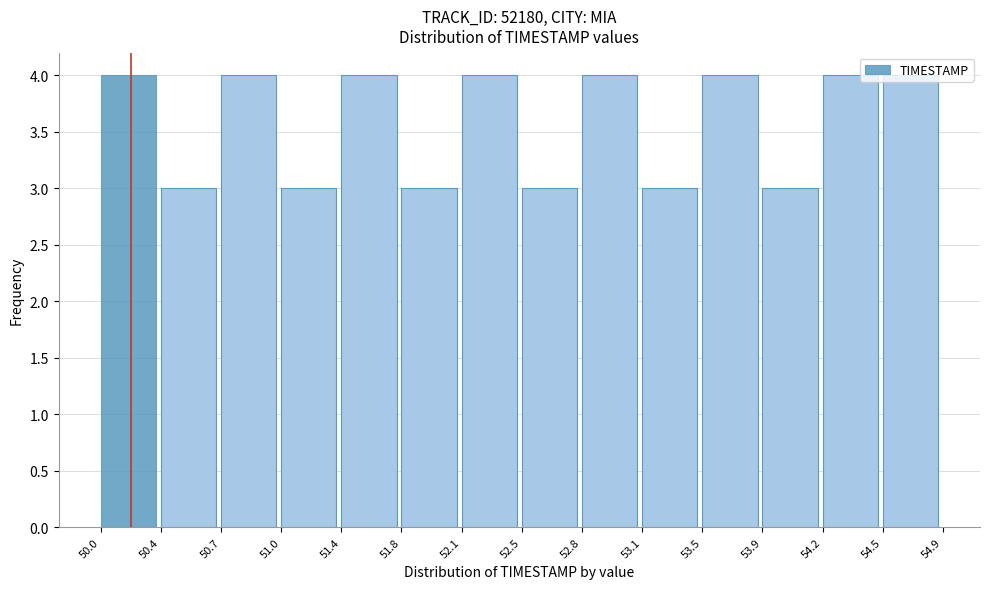

Reading left to right, list every bar in this chart as the range it spans on the x-axis followed by its height. The values are not printed on the chart, so give them approximately, as read against the axis.

50.0 to 50.4: 4
50.4 to 50.7: 3
50.7 to 51.0: 4
51.0 to 51.4: 3
51.4 to 51.8: 4
51.8 to 52.1: 3
52.1 to 52.5: 4
52.5 to 52.8: 3
52.8 to 53.1: 4
53.1 to 53.5: 3
53.5 to 53.9: 4
53.9 to 54.2: 3
54.2 to 54.5: 4
54.5 to 54.9: 4